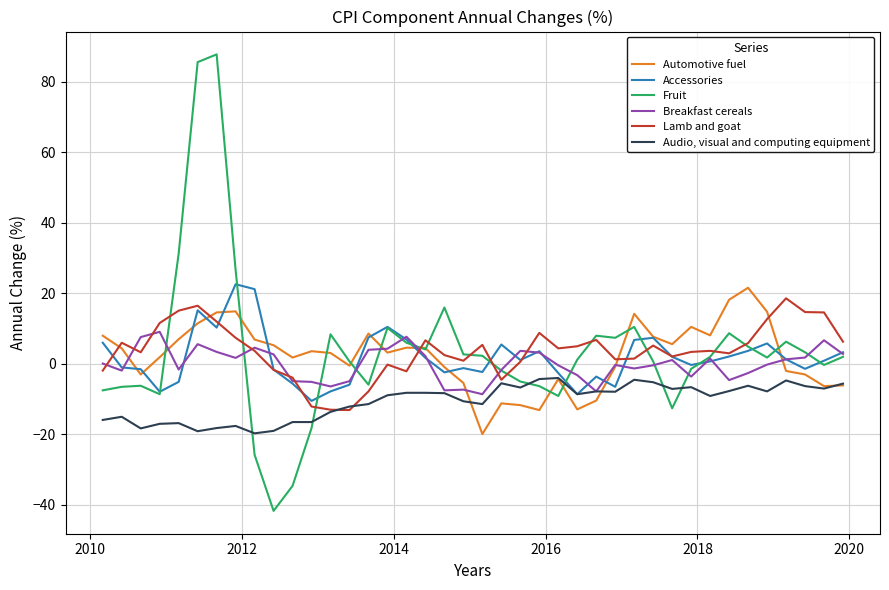

Rank the series by their maximum value, from highest to lowest.

Fruit, Accessories, Automotive fuel, Lamb and goat, Breakfast cereals, Audio, visual and computing equipment